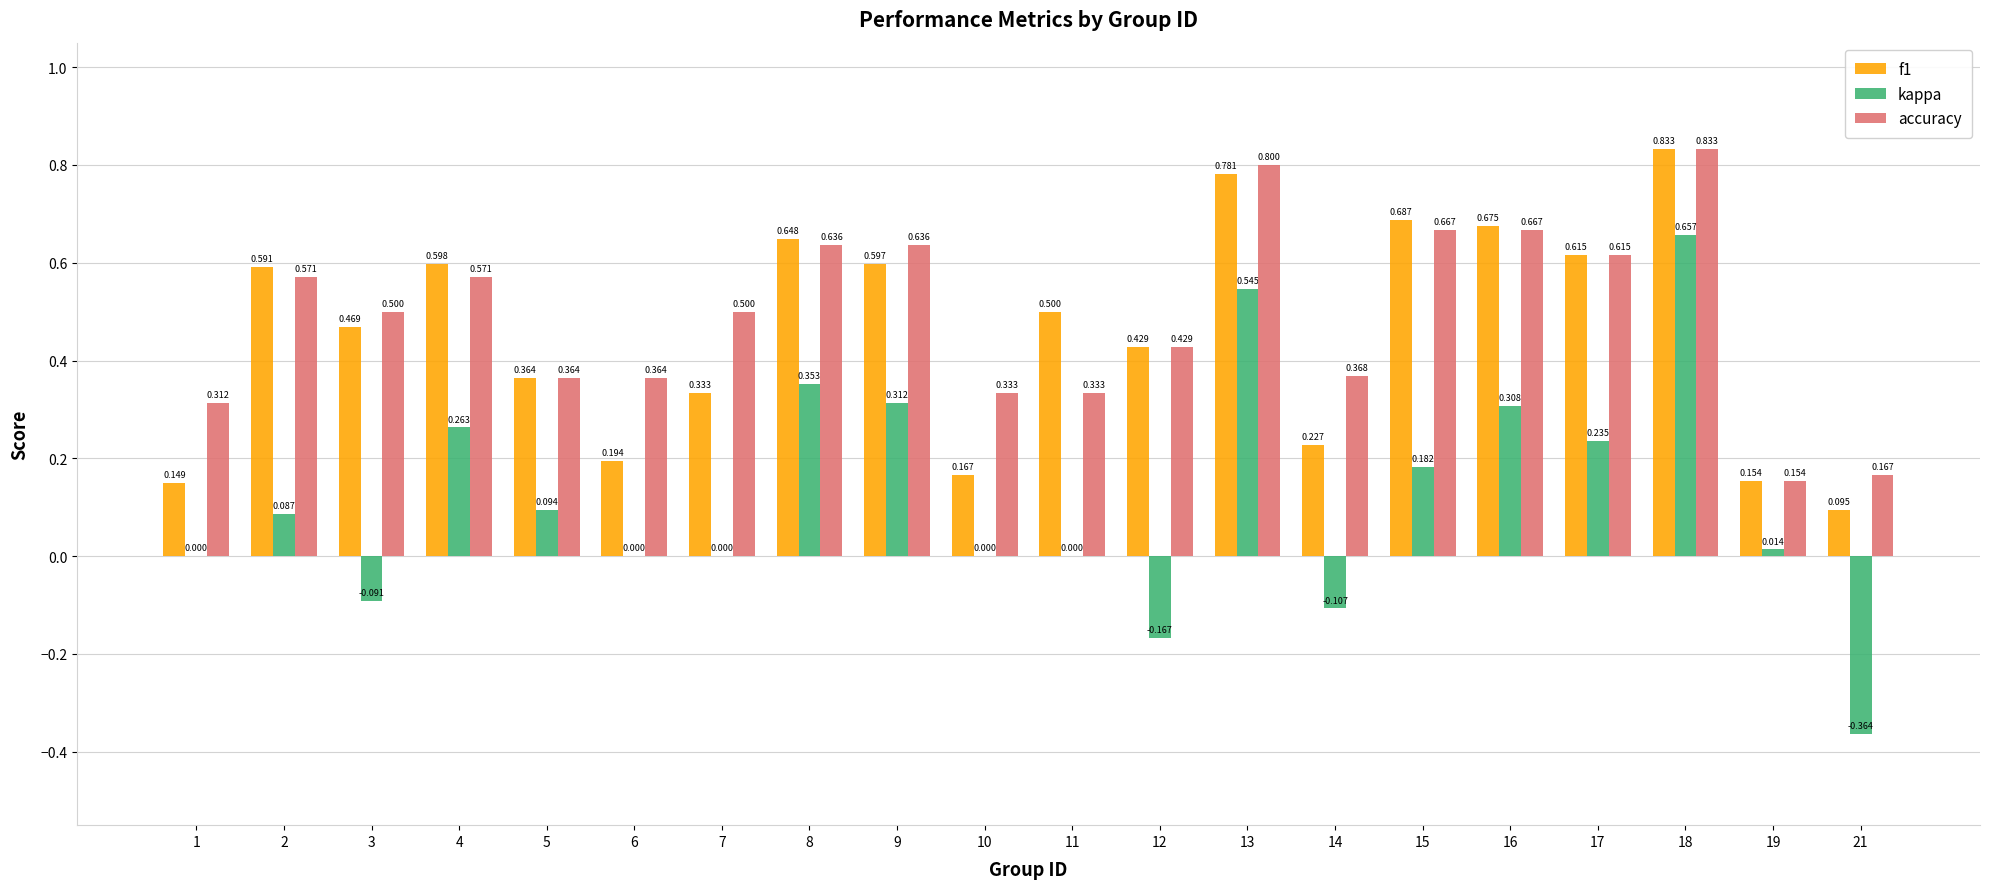

Which series has the largest total across all categories?

accuracy